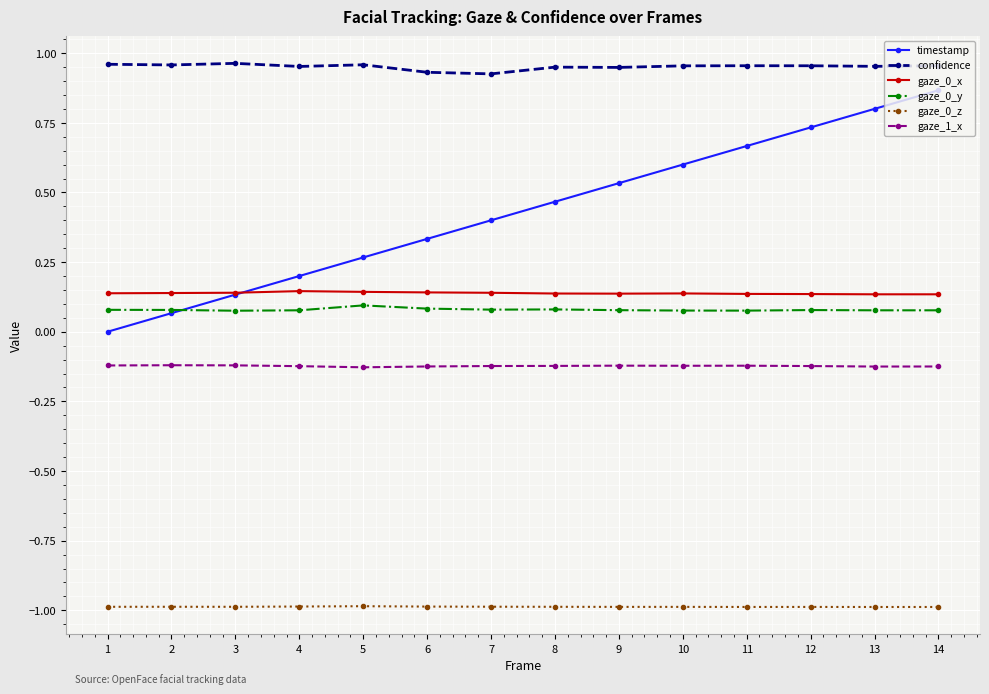

True or false: gaze_0_y has a value of 0.1 at 8.

True